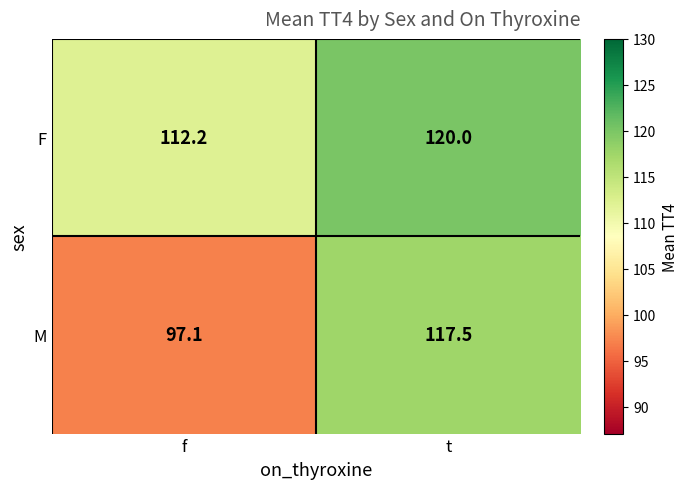

Rank the series by their average value, from highest to lowest.

F, M